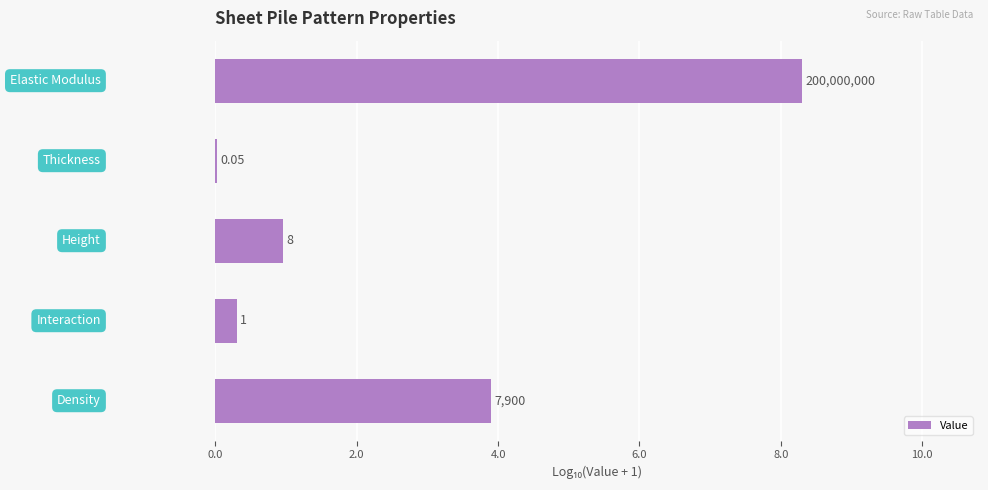

What is the greatest value displayed?

8.3